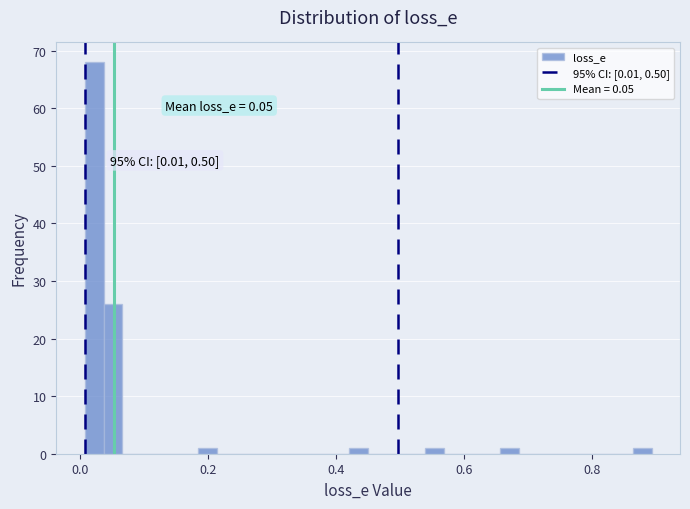

Around what value on the x-axis is the tallest bar? Give the approximate position of its centre, as read against the axis.

0.02